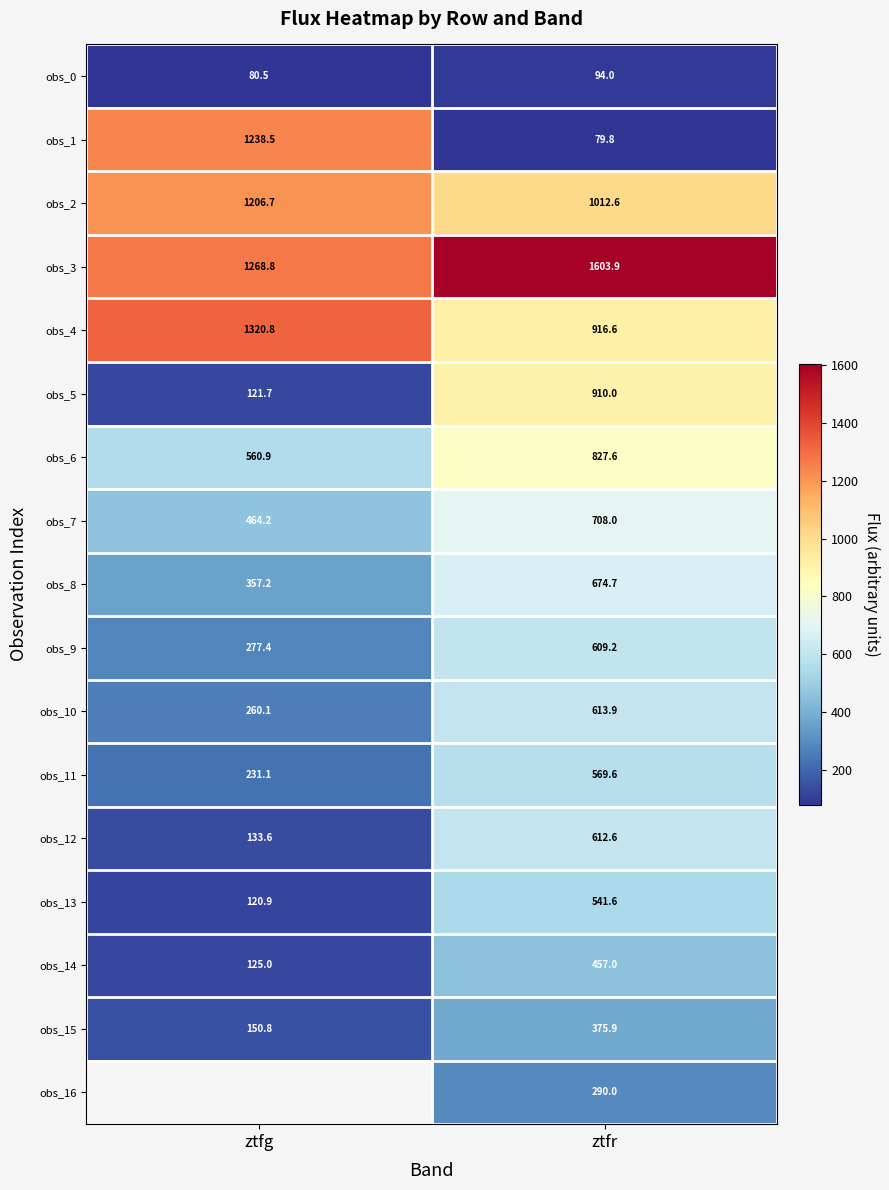

What is the sum of all obs_0 values?

174.5